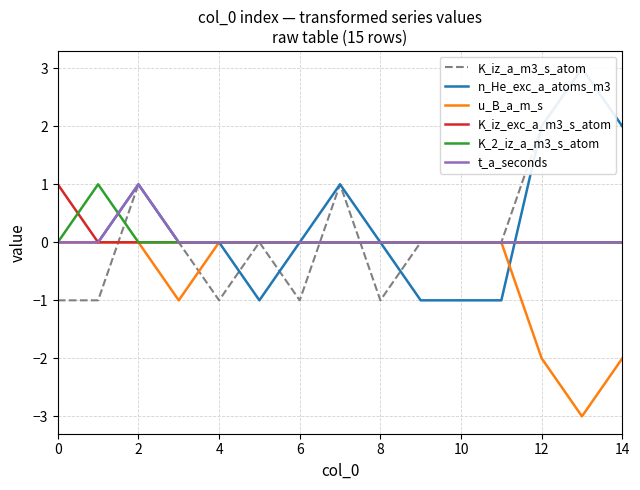

The value of K_iz_a_m3_s_atom at 14 is 2. True or false?

True